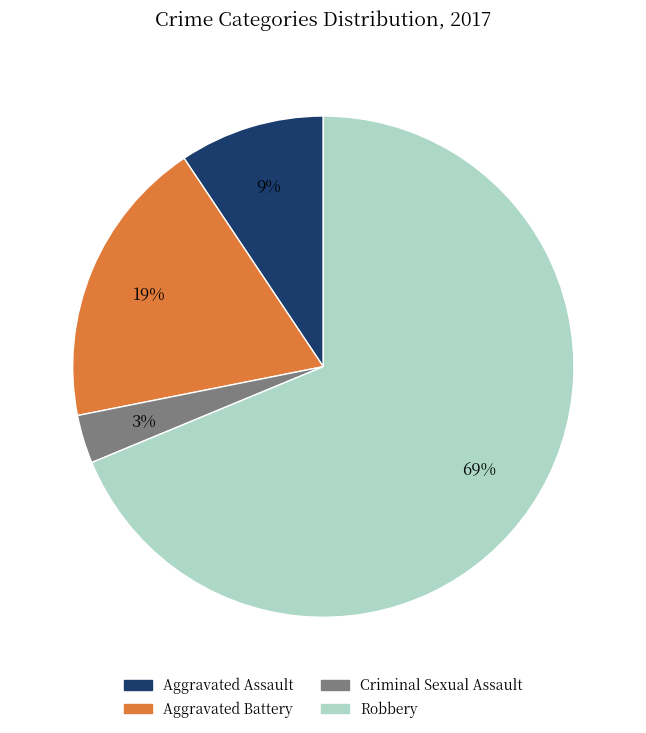

To the nearest percent, what is the average slice percentage?

25%